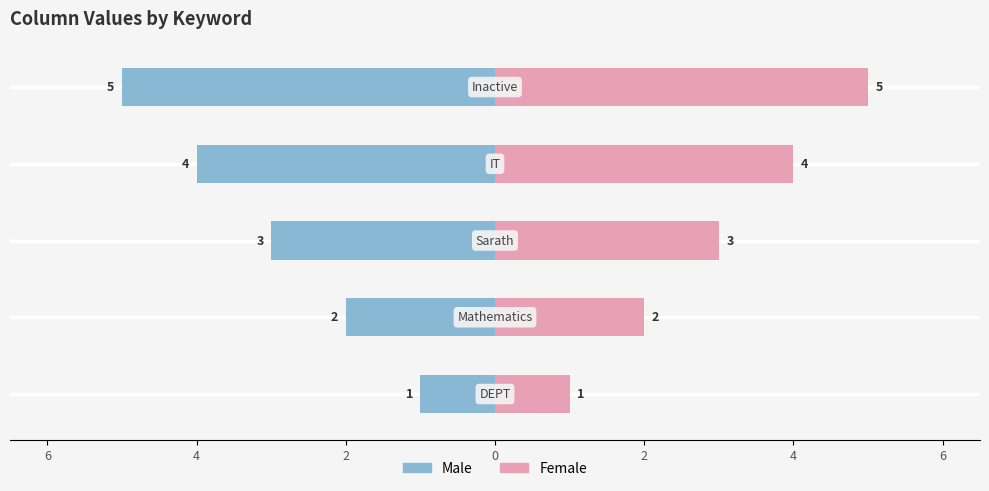

What are all the series names shown in the legend?

Male, Female